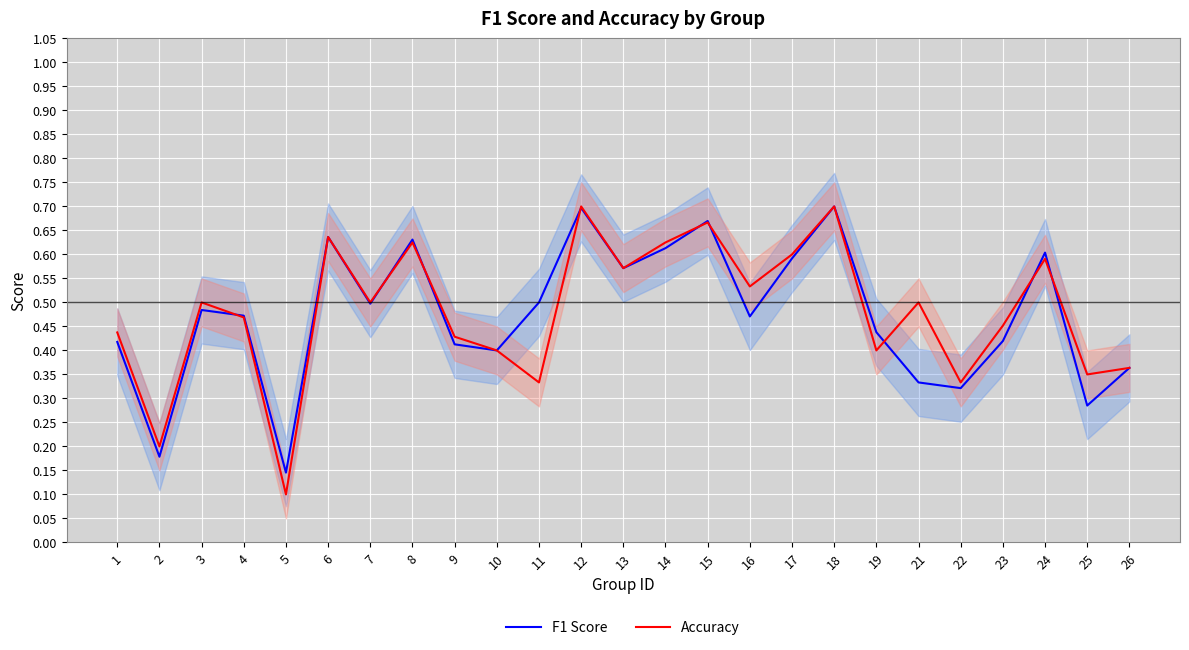

What is the difference between the maximum and minimum values in the F1 Score series?

0.6